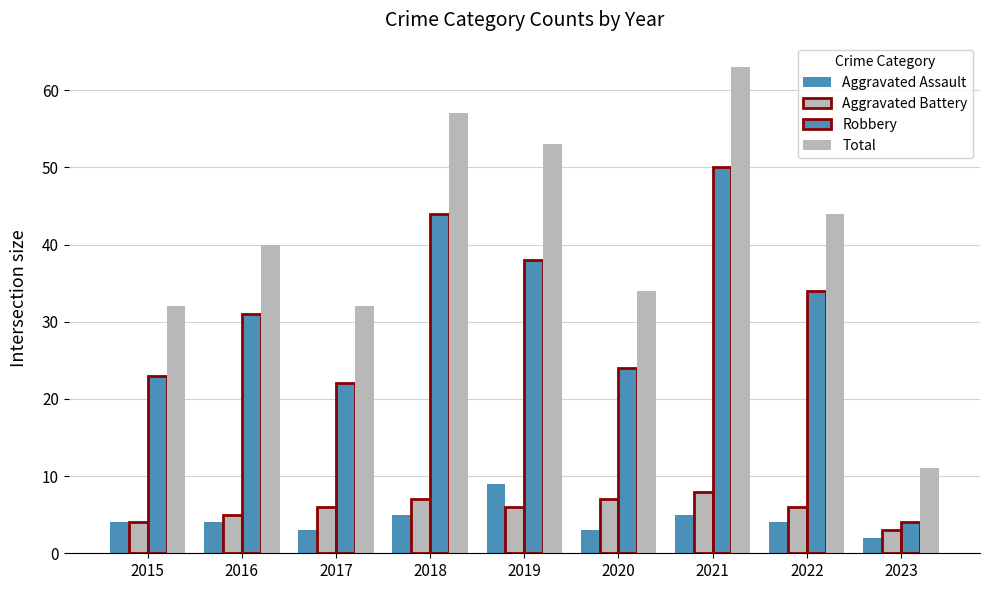

How many data points does each series have?

9